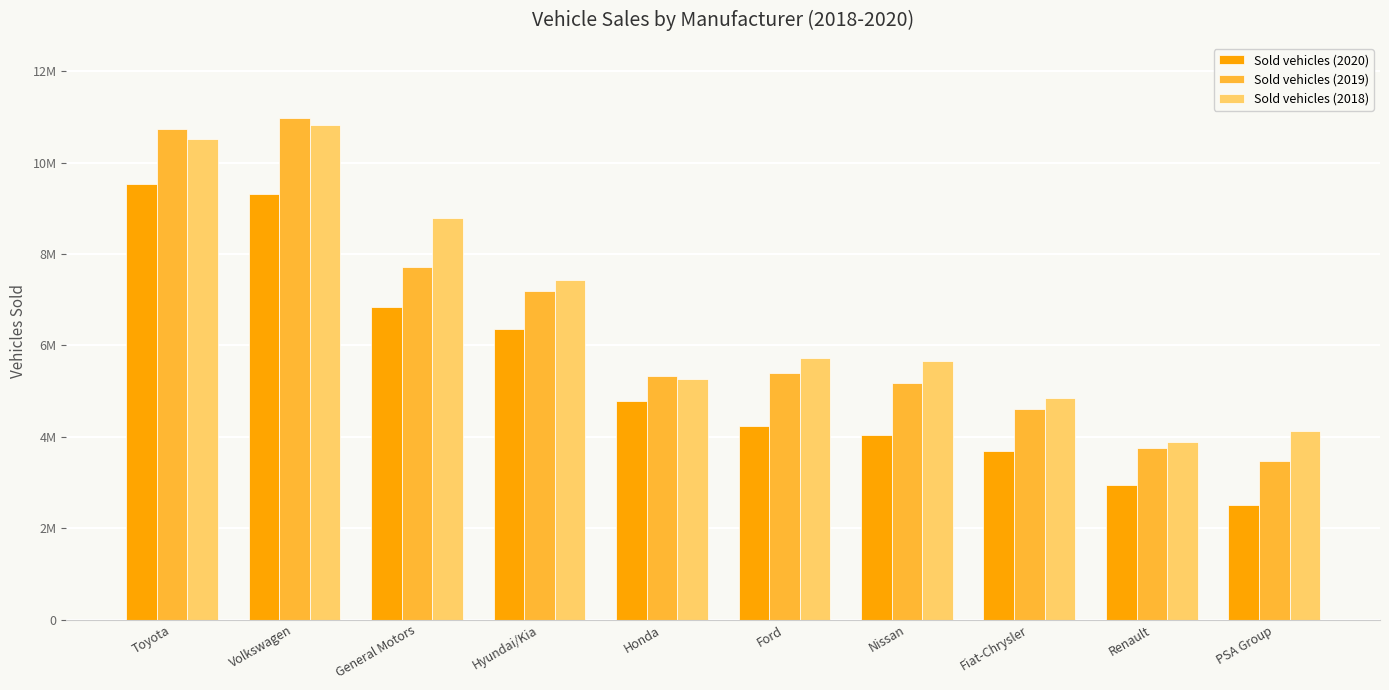

Does the chart contain stacked bars?

No